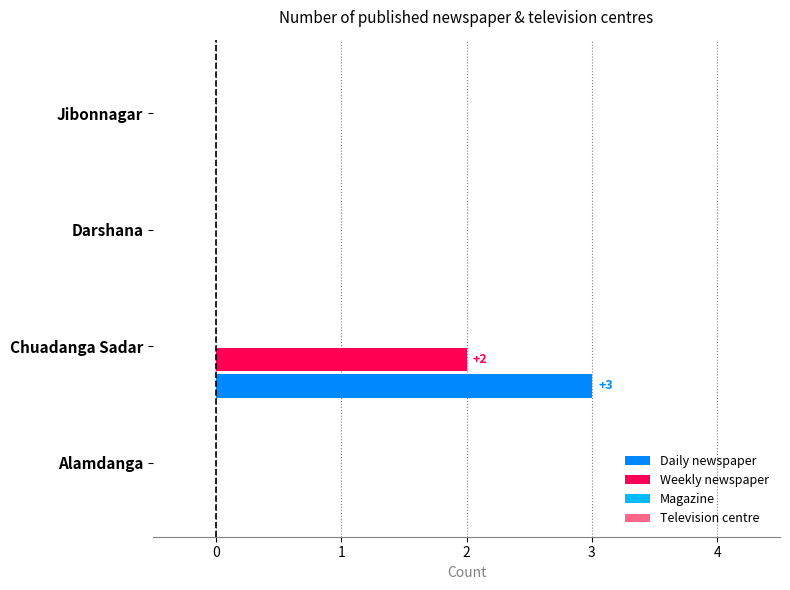

The Weekly newspaper series shows 0 at Jibonnagar. True or false?

True